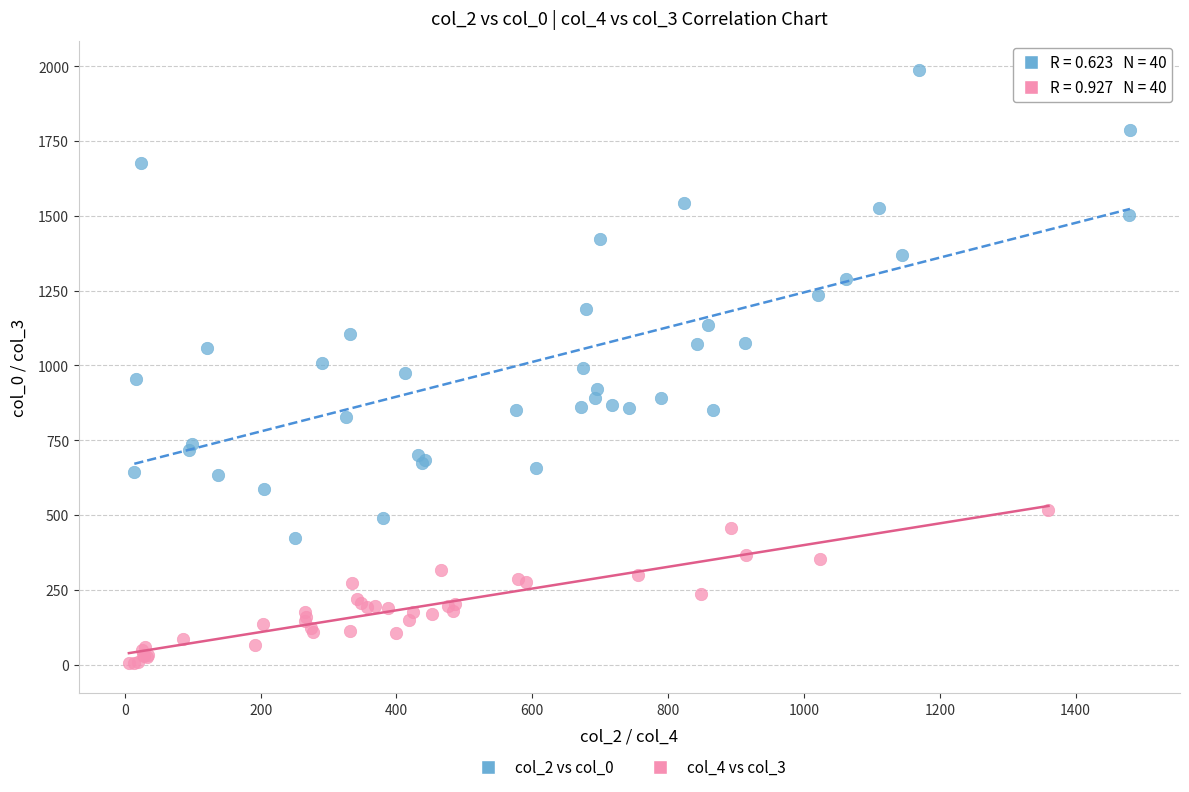

Which series contains the highest Y value?

col_2 vs col_0